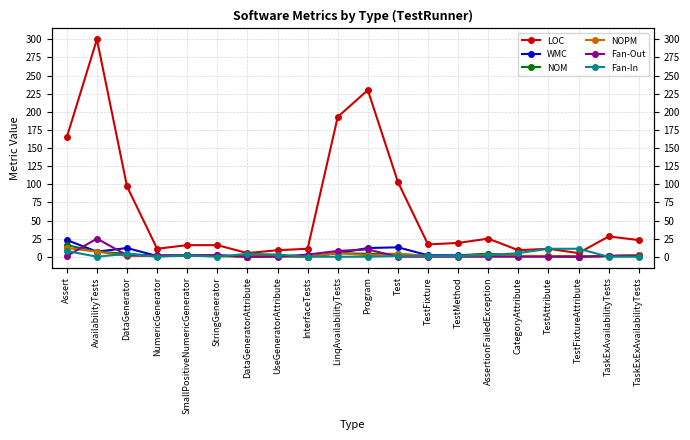

Reading left to right, list all the values displayed in this chart.

LOC: Assert=165	AvailabilityTests=300	DataGenerator=97	NumericGenerator=11	SmallPositiveNumericGenerator=16	StringGenerator=16	DataGeneratorAttribute=5	UseGeneratorAttribute=9	InterfaceTests=11	LinqAvailabilityTests=193	Program=230	Test=103	TestFixture=17	TestMethod=19	AssertionFailedException=25	CategoryAttribute=9	TestAttribute=11	TestFixtureAttribute=5	TaskExAvailabilityTests=28	TaskExExAvailabilityTests=23
WMC: Assert=23	AvailabilityTests=7	DataGenerator=12	NumericGenerator=1	SmallPositiveNumericGenerator=2	StringGenerator=2	DataGeneratorAttribute=0	UseGeneratorAttribute=1	InterfaceTests=0	LinqAvailabilityTests=5	Program=12	Test=13	TestFixture=2	TestMethod=2	AssertionFailedException=4	CategoryAttribute=1	TestAttribute=1	TestFixtureAttribute=0	TaskExAvailabilityTests=1	TaskExExAvailabilityTests=2
NOM: Assert=16	AvailabilityTests=7	DataGenerator=4	NumericGenerator=1	SmallPositiveNumericGenerator=2	StringGenerator=1	DataGeneratorAttribute=0	UseGeneratorAttribute=1	InterfaceTests=0	LinqAvailabilityTests=5	Program=4	Test=4	TestFixture=1	TestMethod=1	AssertionFailedException=4	CategoryAttribute=1	TestAttribute=1	TestFixtureAttribute=0	TaskExAvailabilityTests=1	TaskExExAvailabilityTests=2
NOPM: Assert=12	AvailabilityTests=7	DataGenerator=1	NumericGenerator=1	SmallPositiveNumericGenerator=2	StringGenerator=1	DataGeneratorAttribute=0	UseGeneratorAttribute=1	InterfaceTests=0	LinqAvailabilityTests=5	Program=2	Test=4	TestFixture=1	TestMethod=1	AssertionFailedException=3	CategoryAttribute=1	TestAttribute=1	TestFixtureAttribute=0	TaskExAvailabilityTests=1	TaskExExAvailabilityTests=2
Fan-Out: Assert=1	AvailabilityTests=25	DataGenerator=2	NumericGenerator=2	SmallPositiveNumericGenerator=2	StringGenerator=2	DataGeneratorAttribute=0	UseGeneratorAttribute=0	InterfaceTests=3	LinqAvailabilityTests=8	Program=10	Test=0	TestFixture=0	TestMethod=0	AssertionFailedException=0	CategoryAttribute=0	TestAttribute=0	TestFixtureAttribute=0	TaskExAvailabilityTests=1	TaskExExAvailabilityTests=1
Fan-In: Assert=8	AvailabilityTests=0	DataGenerator=4	NumericGenerator=0	SmallPositiveNumericGenerator=2	StringGenerator=0	DataGeneratorAttribute=4	UseGeneratorAttribute=3	InterfaceTests=0	LinqAvailabilityTests=0	Program=0	Test=1	TestFixture=1	TestMethod=1	AssertionFailedException=2	CategoryAttribute=5	TestAttribute=11	TestFixtureAttribute=11	TaskExAvailabilityTests=0	TaskExExAvailabilityTests=0